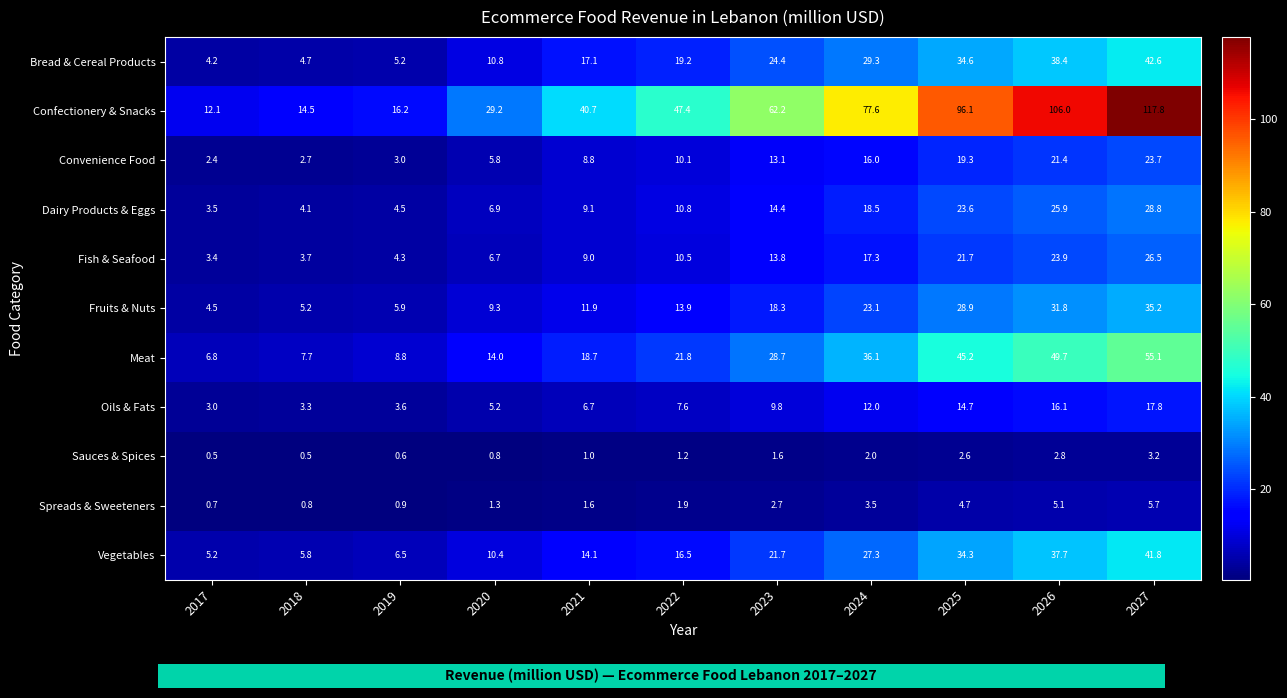

What is the difference between the maximum and minimum values in the Fruits & Nuts series?

30.7